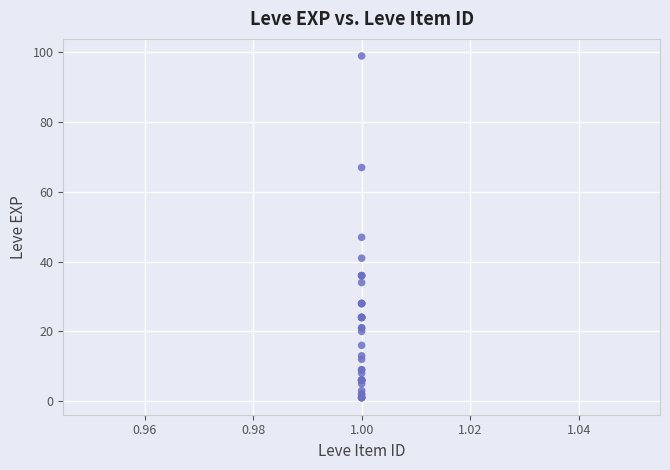

What Y value in the scatter plot is closest to 50?

47